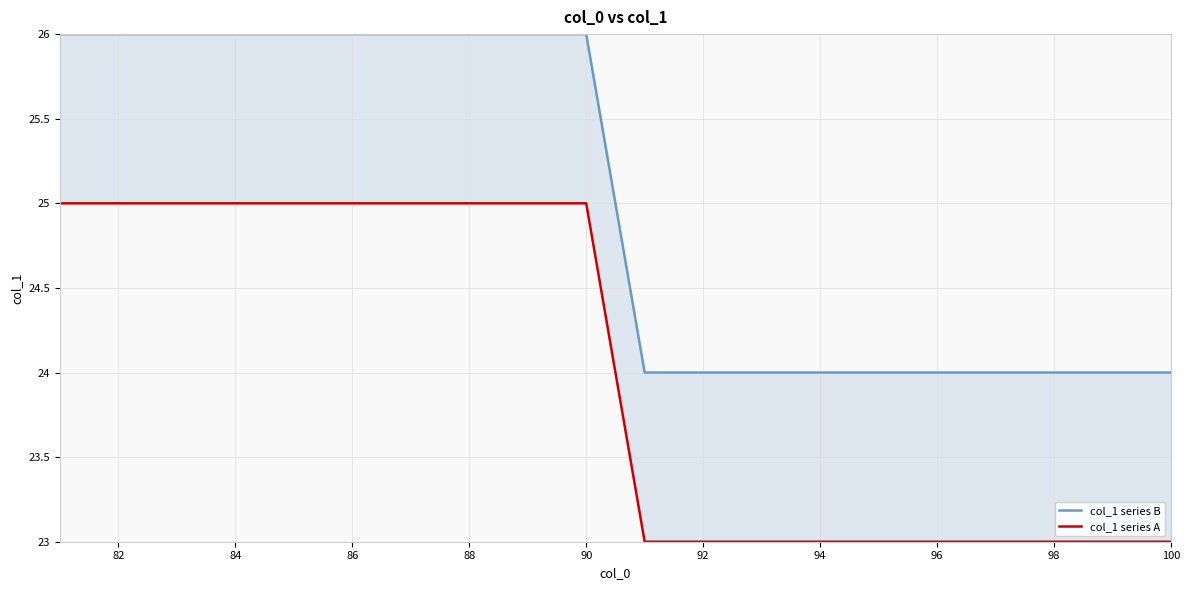

What is the value of the col_1 series B point at the 2nd from the left?

26